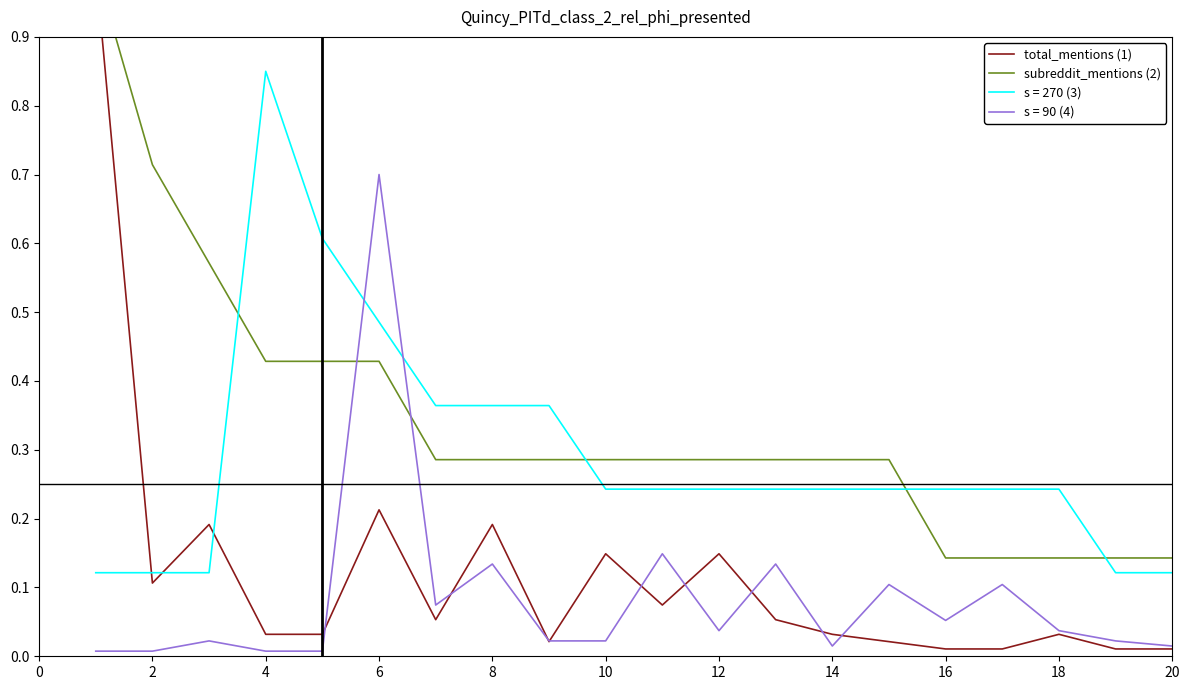

True or false: s = 90 (4) has a value of 0.2 at 8.

False